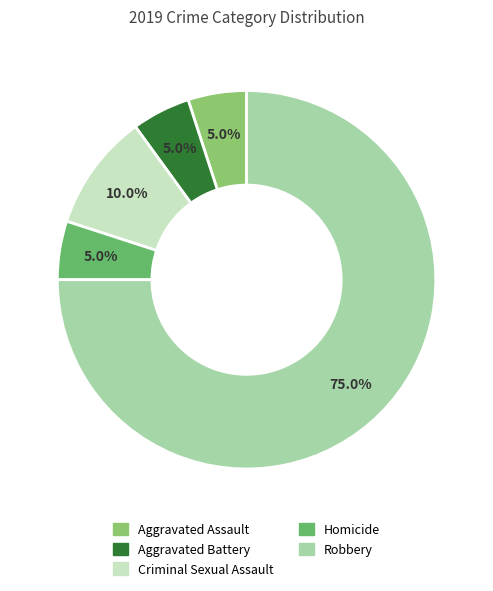

How many slices are in this pie chart?

5